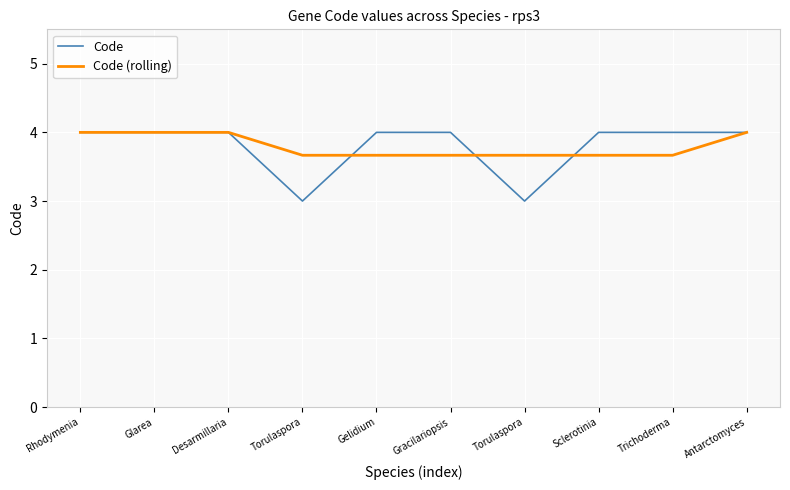

At which category is the sum across all series the highest?

Rhodymenia